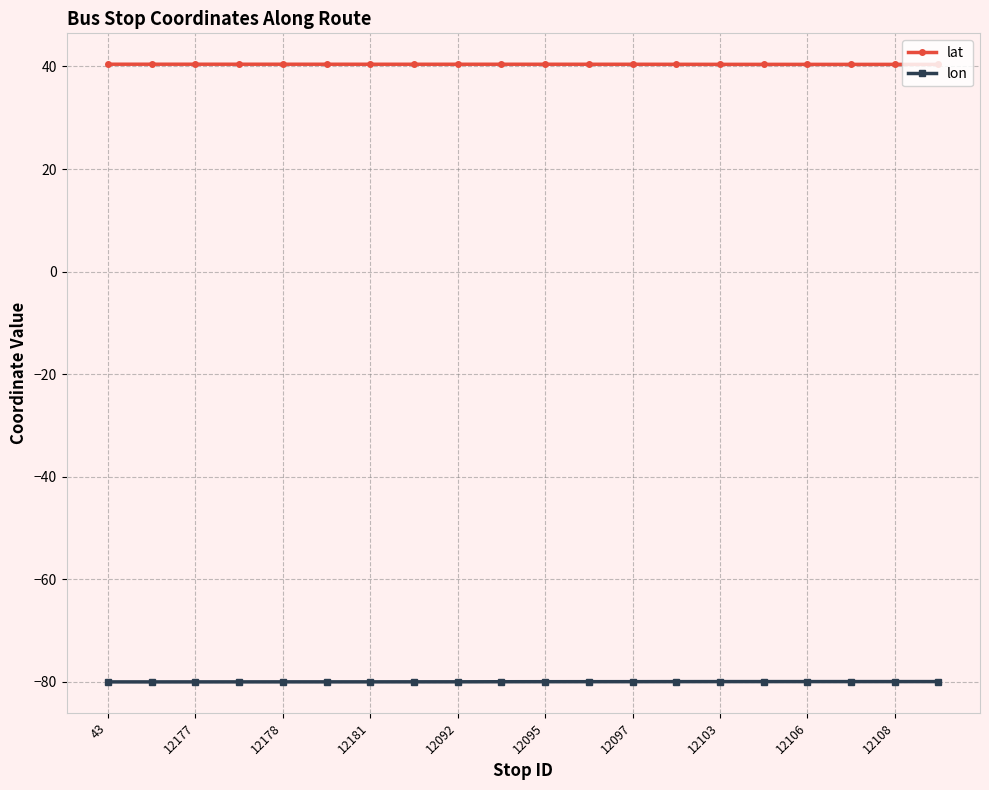

What is the minimum value for lat?

40.4